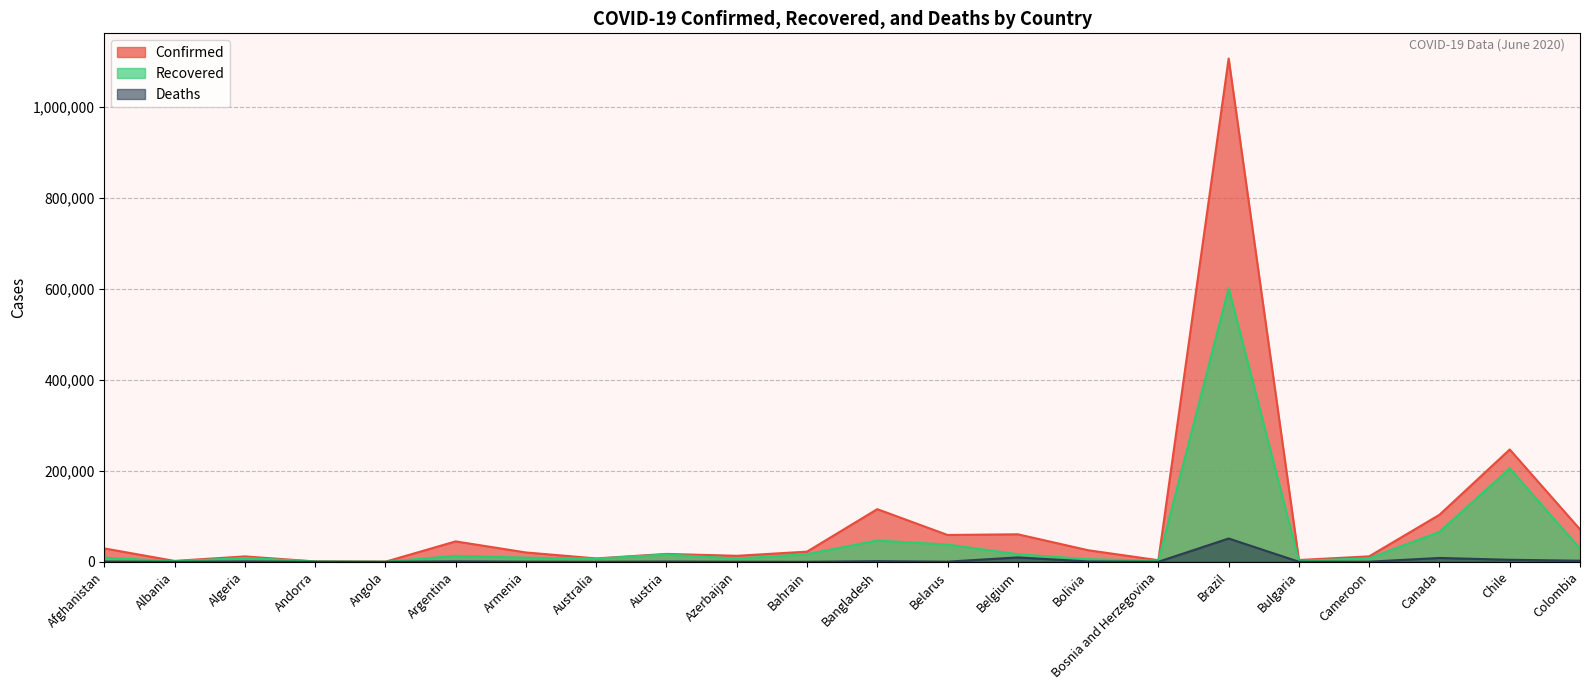

What is the minimum value shown in the chart?

10